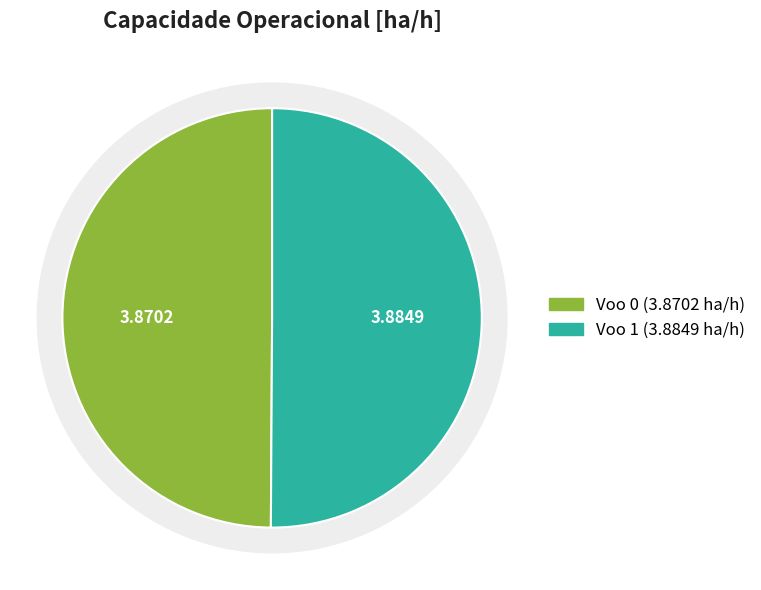

What is the largest slice in the pie chart?

Voo 1